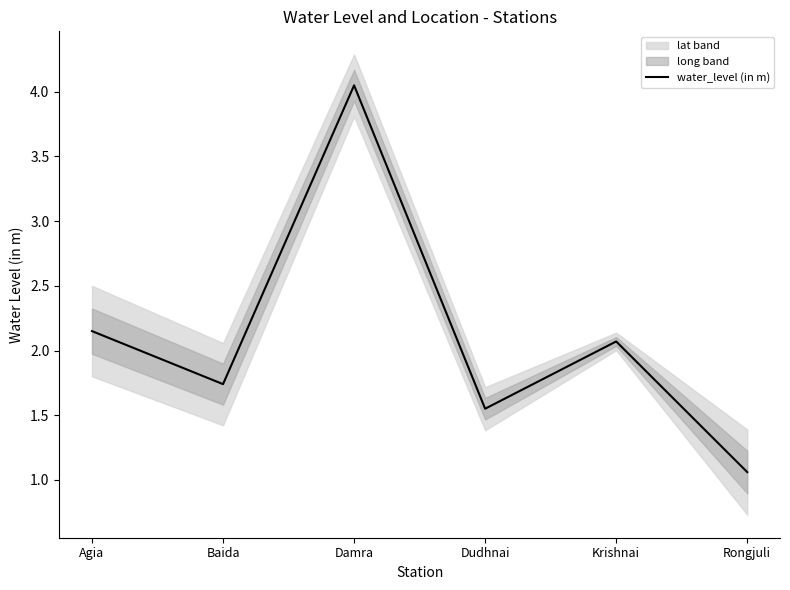

How many lines are shown in the chart?

1